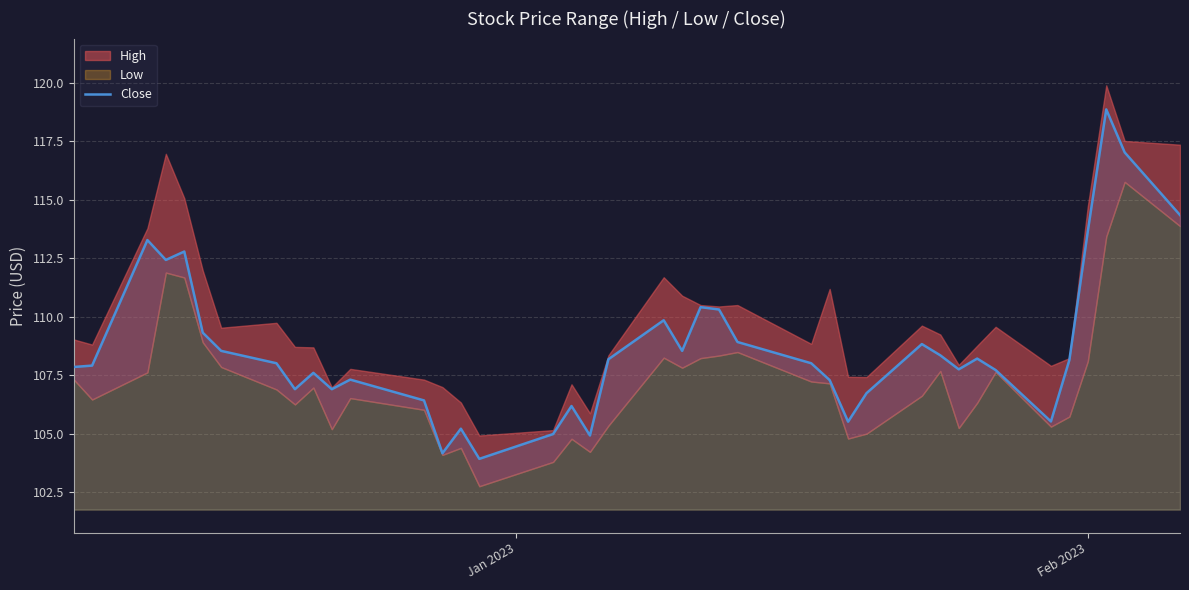

Does the chart have visible grid lines?

Yes